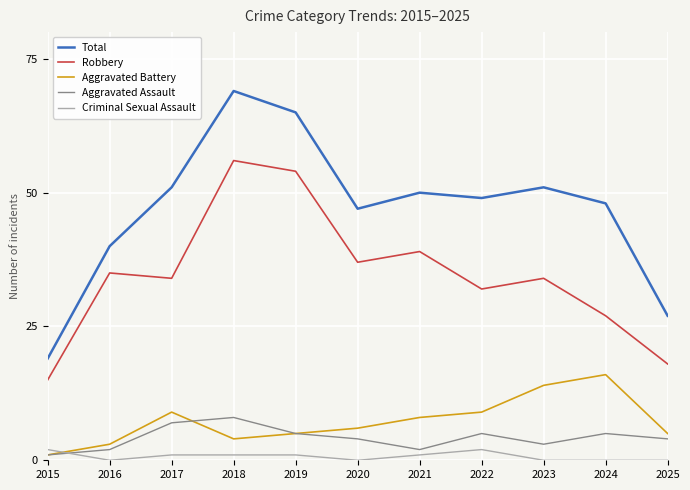

At which label does Aggravated Assault reach its minimum?

2015